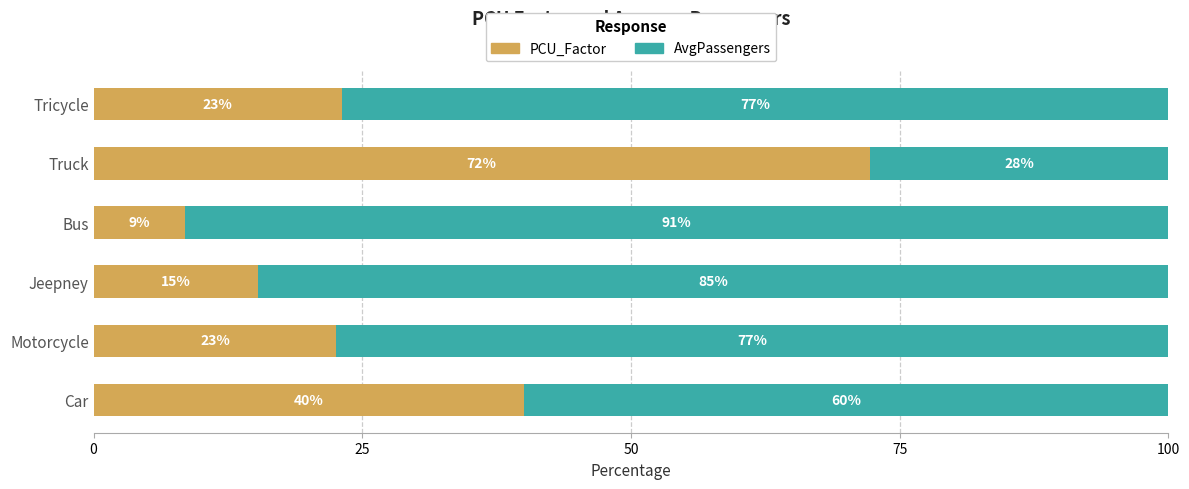

Read the PCU_Factor value at Truck.

72.2